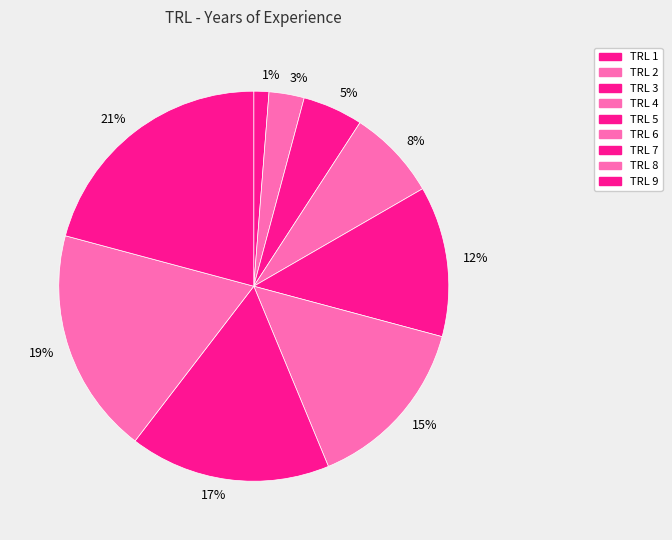

The 17% slice represents 17% of the pie. True or false?

True